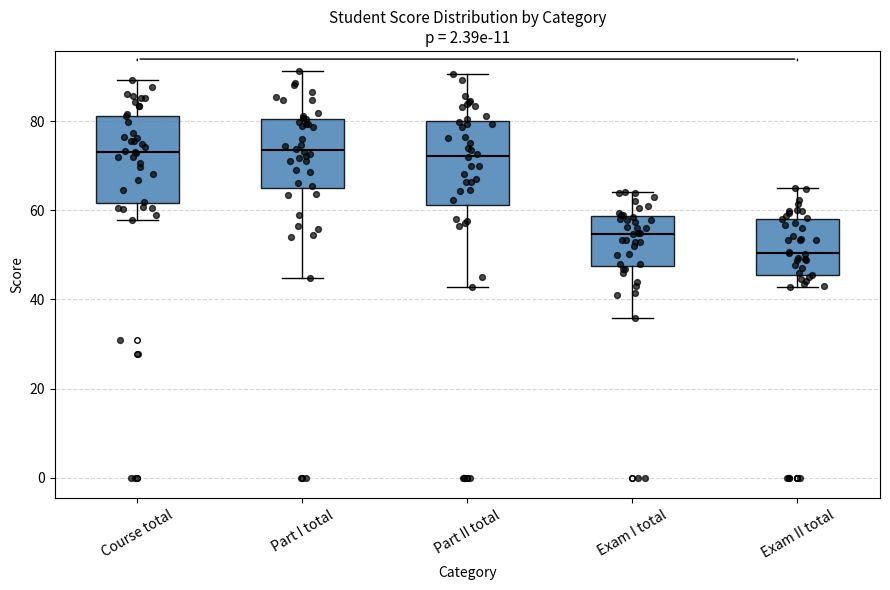

Which box has the lowest median line?

Exam II total